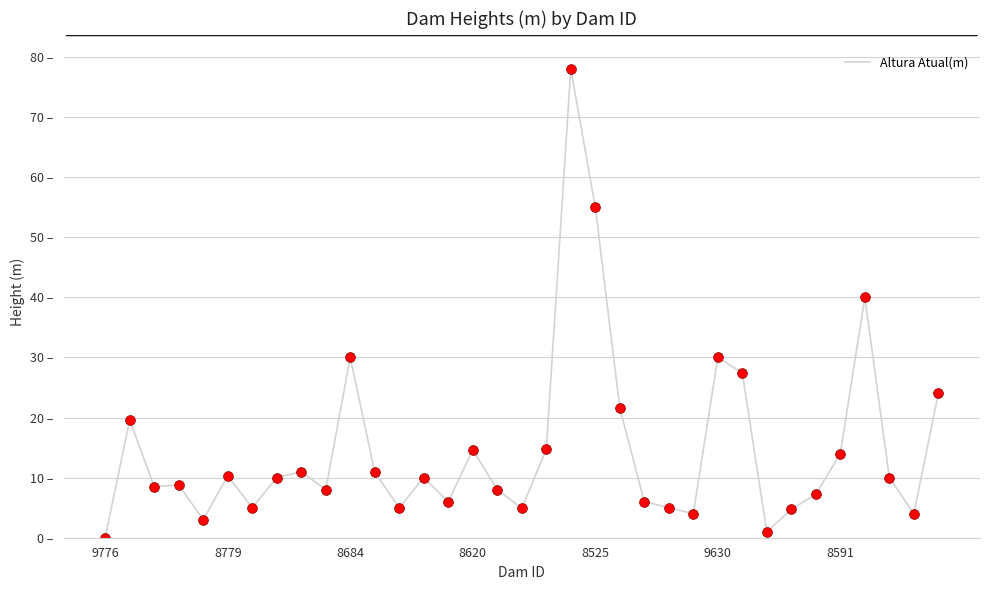

Does the chart have visible grid lines?

Yes